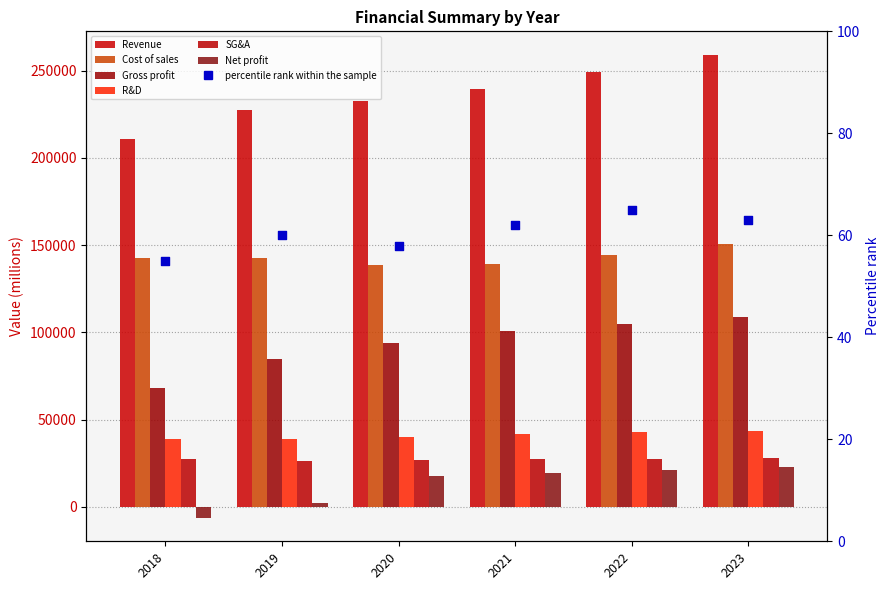

At how many categories does at least one series exceed 177478?

6